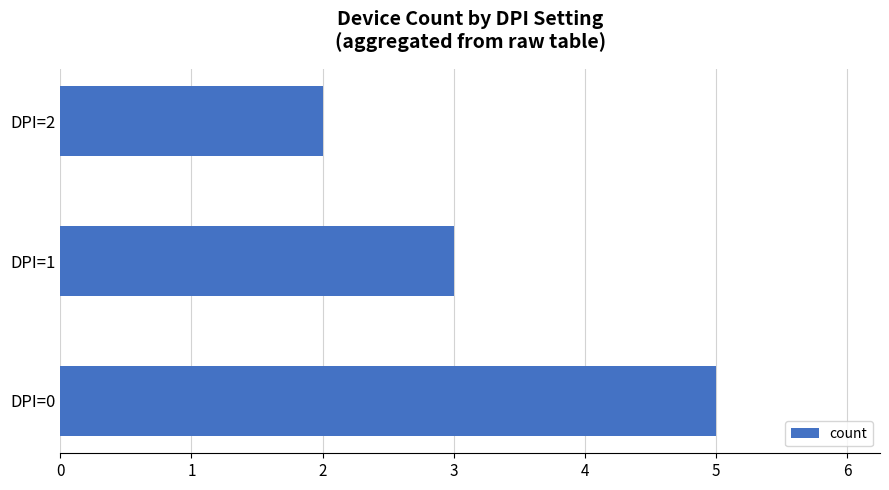

What is the minimum value shown in the chart?

2